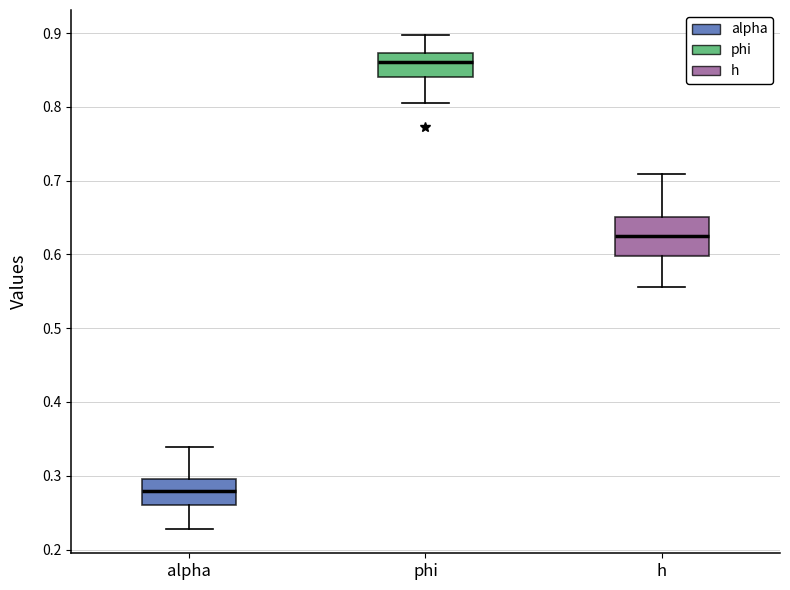

Reading left to right, read every box against the y-axis: the position of its median line, the range the box covers, and the ends of its whiskers. The values are not printed on the chart, so give them approximately, as read against the axis.

alpha: median 0.28, box 0.26 to 0.30, whiskers 0.23 to 0.34
phi: median 0.86, box 0.84 to 0.87, whiskers 0.81 to 0.90
h: median 0.63, box 0.60 to 0.65, whiskers 0.56 to 0.71